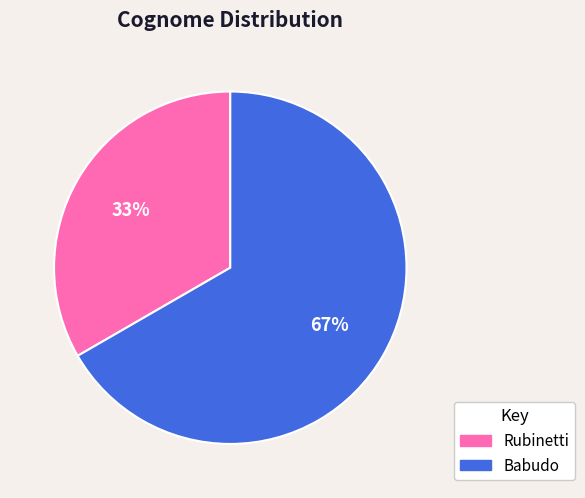

To the nearest percent, what portion does Rubinetti represent?

33%